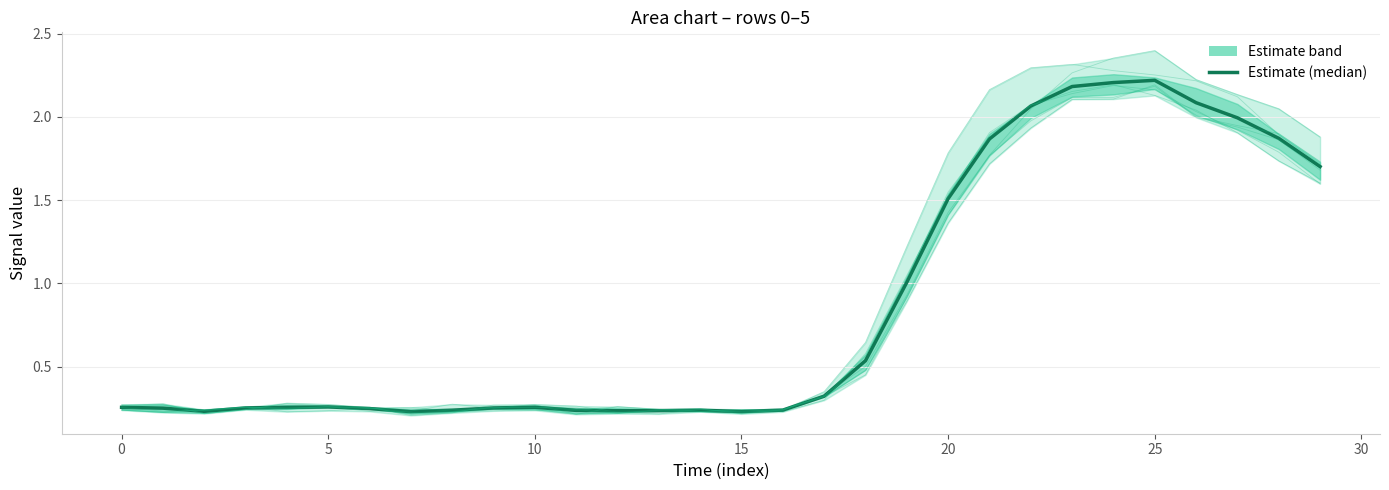

What is the difference between the second highest and minimum values in the row_0 series?

1.9